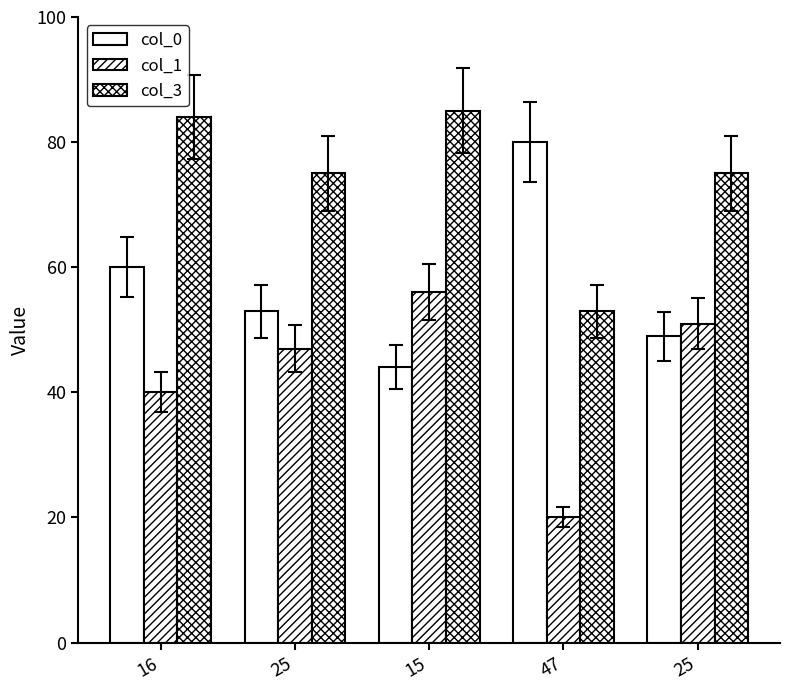

What is the lowest value of the col_0 series?

44